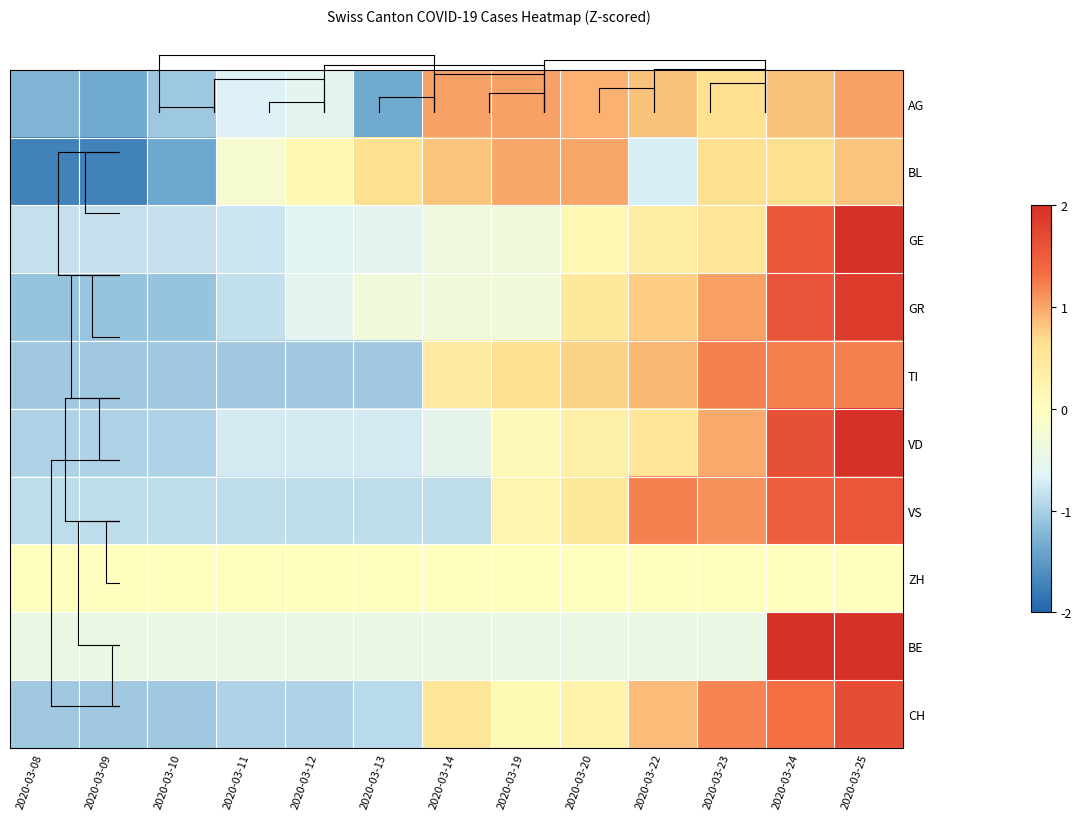

Reading left to right, transcribe all the data shown in this chart.

AG: 2020-03-08=-1.3	2020-03-09=-1.4	2020-03-10=-1.1	2020-03-11=-0.7	2020-03-12=-0.6	2020-03-13=-1.4	2020-03-14=1.0	2020-03-19=1.0	2020-03-20=0.9	2020-03-22=0.8	2020-03-23=0.6	2020-03-24=0.8	2020-03-25=1.0
BL: 2020-03-08=-1.7	2020-03-09=-1.7	2020-03-10=-1.4	2020-03-11=-0.2	2020-03-12=0.1	2020-03-13=0.7	2020-03-14=0.8	2020-03-19=1.0	2020-03-20=1.0	2020-03-22=-0.7	2020-03-23=0.7	2020-03-24=0.7	2020-03-25=0.8
GE: 2020-03-08=-0.8	2020-03-09=-0.8	2020-03-10=-0.8	2020-03-11=-0.8	2020-03-12=-0.6	2020-03-13=-0.6	2020-03-14=-0.4	2020-03-19=-0.3	2020-03-20=0.1	2020-03-22=0.4	2020-03-23=0.6	2020-03-24=1.5	2020-03-25=2.5
GR: 2020-03-08=-1.1	2020-03-09=-1.1	2020-03-10=-1.1	2020-03-11=-0.9	2020-03-12=-0.6	2020-03-13=-0.3	2020-03-14=-0.3	2020-03-19=-0.3	2020-03-20=0.5	2020-03-22=0.8	2020-03-23=1.0	2020-03-24=1.6	2020-03-25=1.9
TI: 2020-03-08=-1.1	2020-03-09=-1.1	2020-03-10=-1.1	2020-03-11=-1.1	2020-03-12=-1.1	2020-03-13=-1.1	2020-03-14=0.4	2020-03-19=0.6	2020-03-20=0.7	2020-03-22=0.9	2020-03-23=1.2	2020-03-24=1.2	2020-03-25=1.2
VD: 2020-03-08=-1.0	2020-03-09=-1.0	2020-03-10=-1.0	2020-03-11=-0.7	2020-03-12=-0.7	2020-03-13=-0.7	2020-03-14=-0.5	2020-03-19=0.1	2020-03-20=0.3	2020-03-22=0.5	2020-03-23=1.0	2020-03-24=1.6	2020-03-25=2.1
VS: 2020-03-08=-0.9	2020-03-09=-0.9	2020-03-10=-0.9	2020-03-11=-0.9	2020-03-12=-0.9	2020-03-13=-0.9	2020-03-14=-0.9	2020-03-19=0.2	2020-03-20=0.5	2020-03-22=1.2	2020-03-23=1.1	2020-03-24=1.5	2020-03-25=1.6
ZH: 2020-03-08=0.0	2020-03-09=0.0	2020-03-10=0.0	2020-03-11=0.0	2020-03-12=0.0	2020-03-13=0.0	2020-03-14=0.0	2020-03-19=0.0	2020-03-20=0.0	2020-03-22=0.0	2020-03-23=0.0	2020-03-24=0.0	2020-03-25=0.0
BE: 2020-03-08=-0.4	2020-03-09=-0.4	2020-03-10=-0.4	2020-03-11=-0.4	2020-03-12=-0.4	2020-03-13=-0.4	2020-03-14=-0.4	2020-03-19=-0.4	2020-03-20=-0.4	2020-03-22=-0.4	2020-03-23=-0.4	2020-03-24=2.3	2020-03-25=2.4
CH: 2020-03-08=-1.0	2020-03-09=-1.0	2020-03-10=-1.0	2020-03-11=-1.0	2020-03-12=-1.0	2020-03-13=-0.9	2020-03-14=0.5	2020-03-19=0.1	2020-03-20=0.3	2020-03-22=0.9	2020-03-23=1.2	2020-03-24=1.3	2020-03-25=1.7